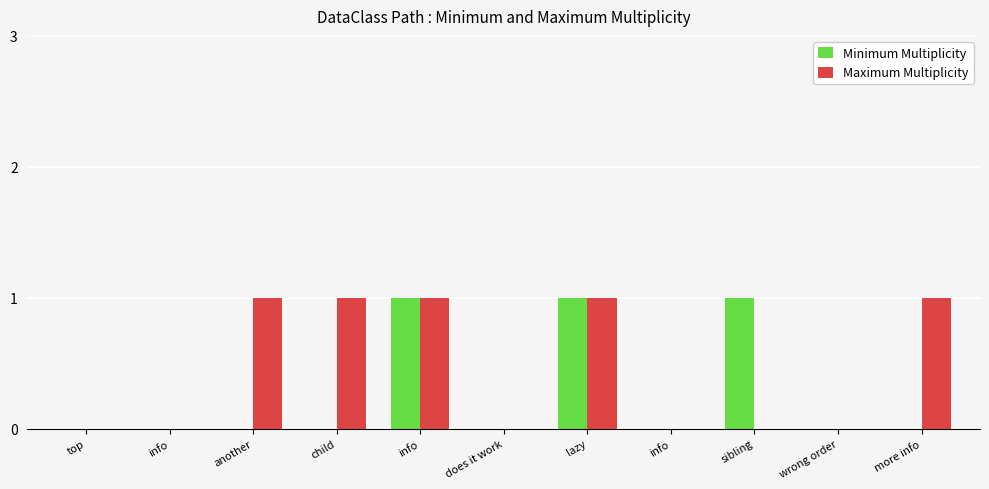

Which has a higher value, sibling or top?

sibling